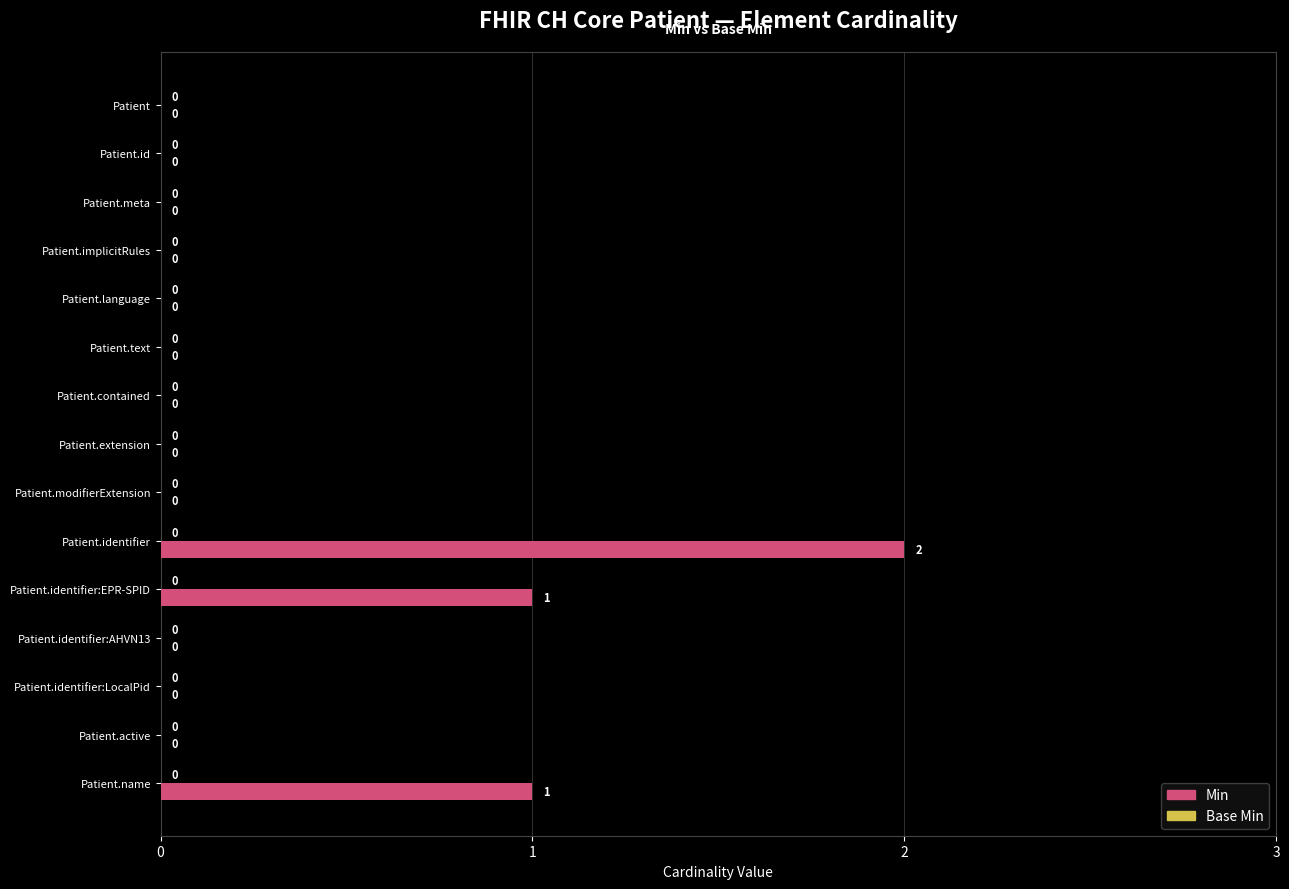

Reading top to bottom, extract all data points from this chart.

Patient=0	Patient.id=0	Patient.meta=0	Patient.implicitRules=0	Patient.language=0	Patient.text=0	Patient.contained=0	Patient.extension=0	Patient.modifierExtension=0	Patient.identifier=2	Patient.identifier:EPR-SPID=1	Patient.identifier:AHVN13=0	Patient.identifier:LocalPid=0	Patient.active=0	Patient.name=1